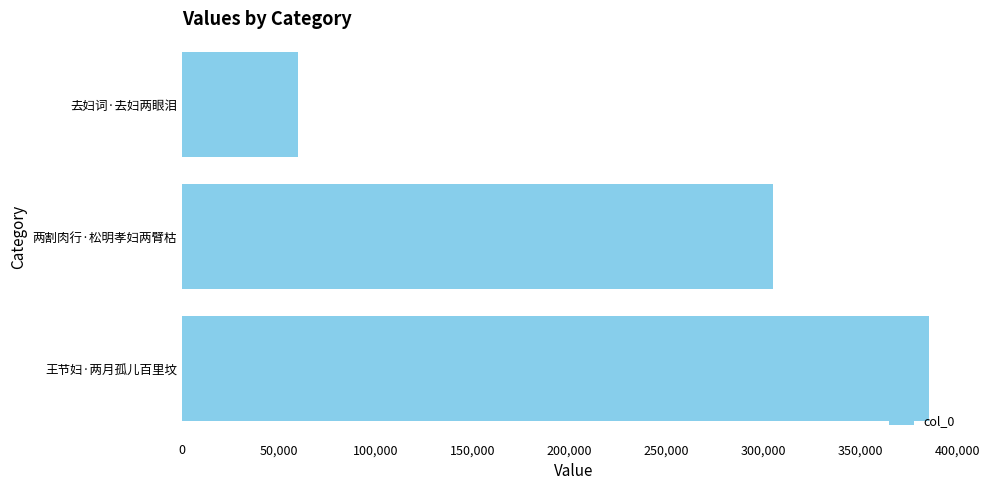

At which category does the chart reach its minimum across all series?

去妇词·去妇两眼泪